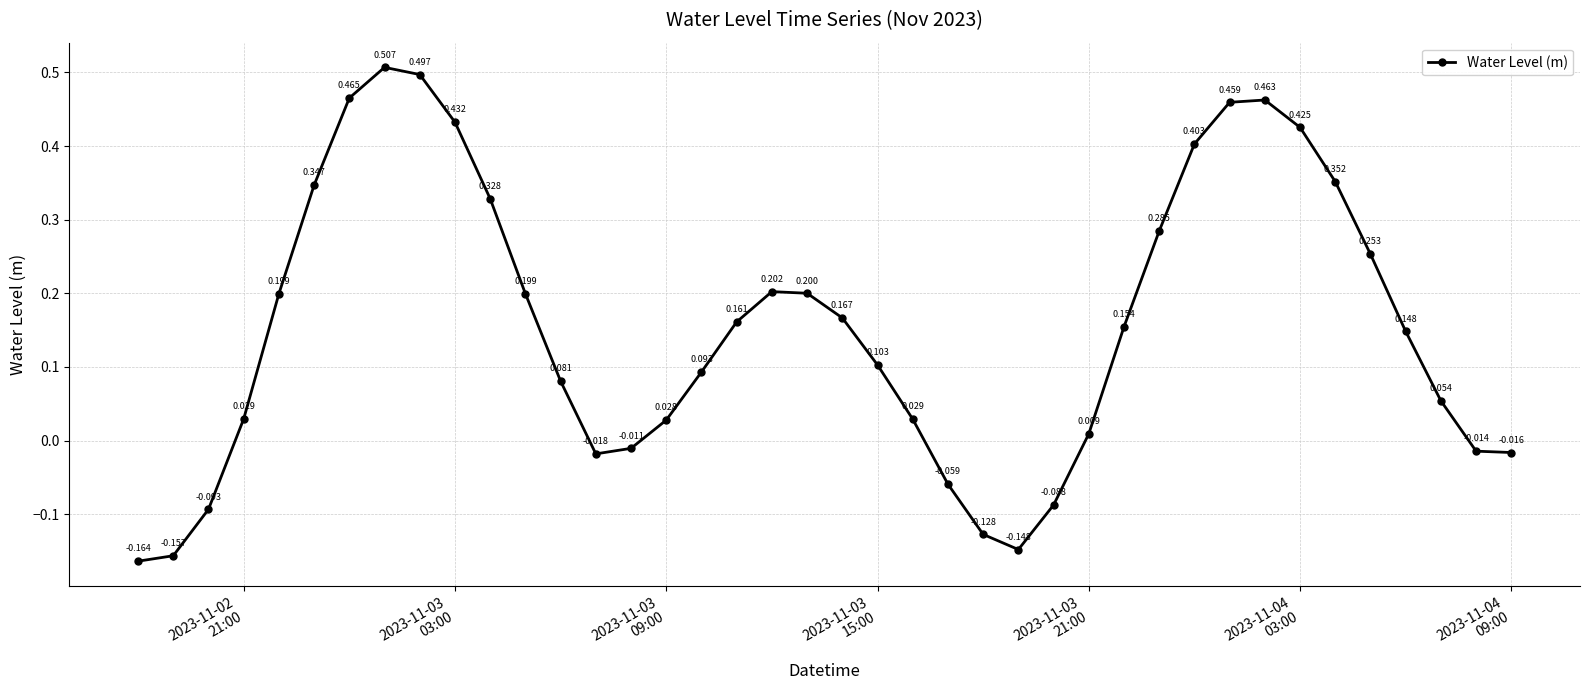

True or false: there are more than 1 points higher than both neighbors.

True